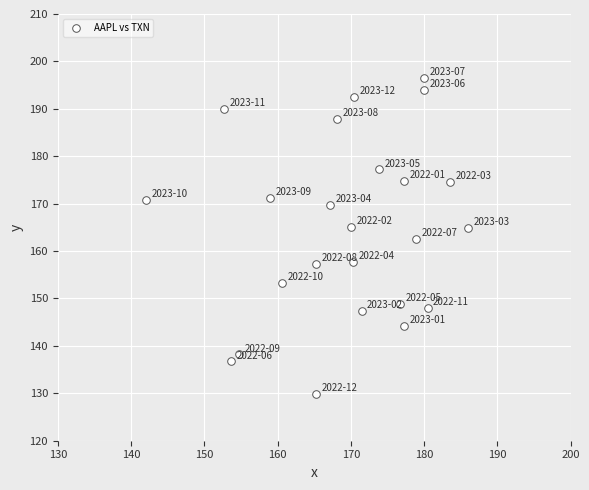

What is the range of Y values (max minus min)?

66.5